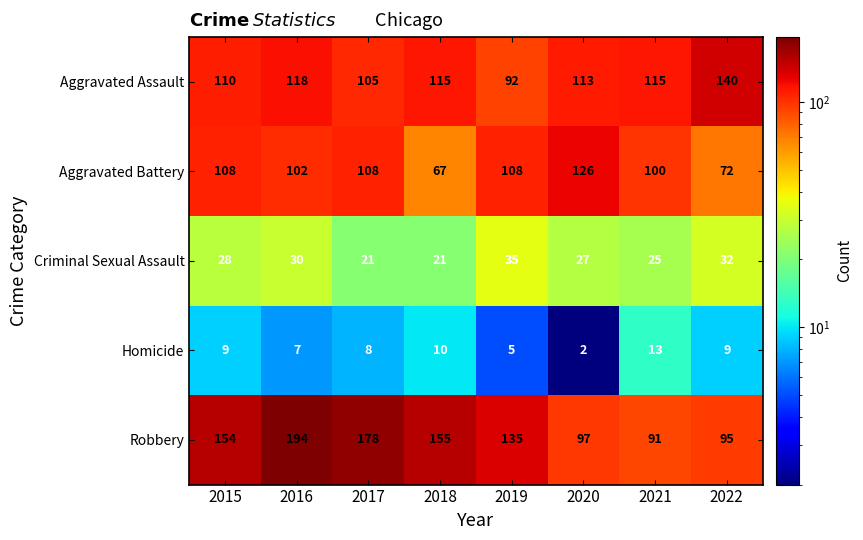

At how many categories does at least one series exceed 180?

1